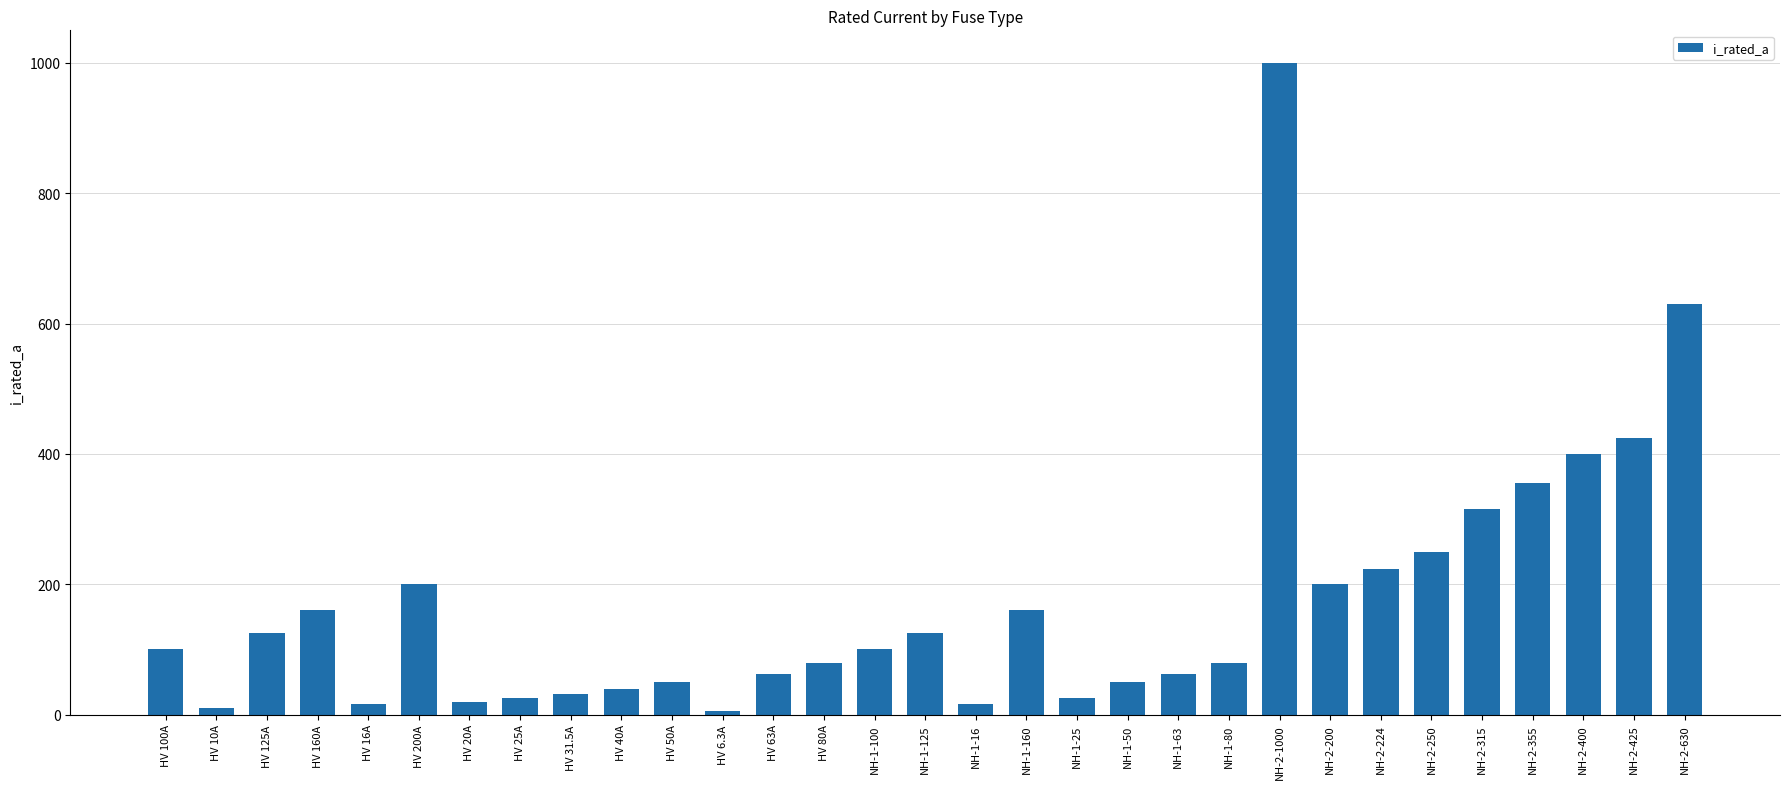

Between HV 40A and NH-2-315, which is larger?

NH-2-315